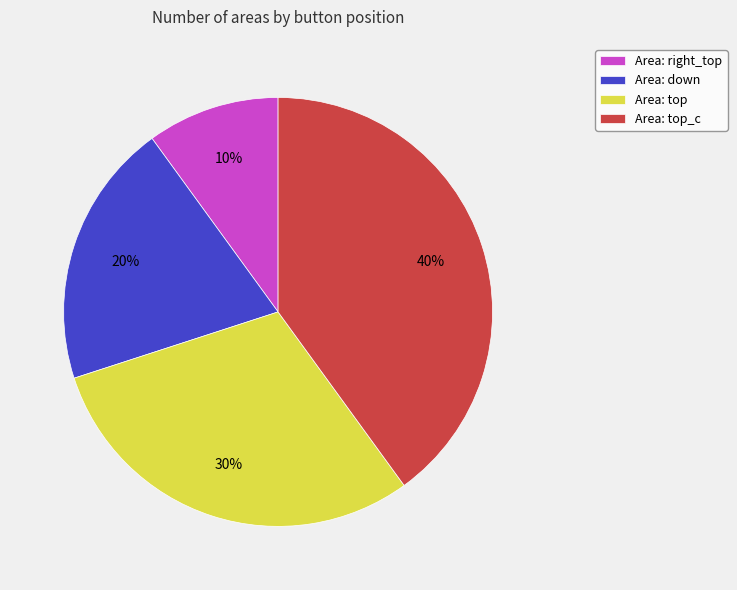

To the nearest percent, what portion does Area: down represent?

20%